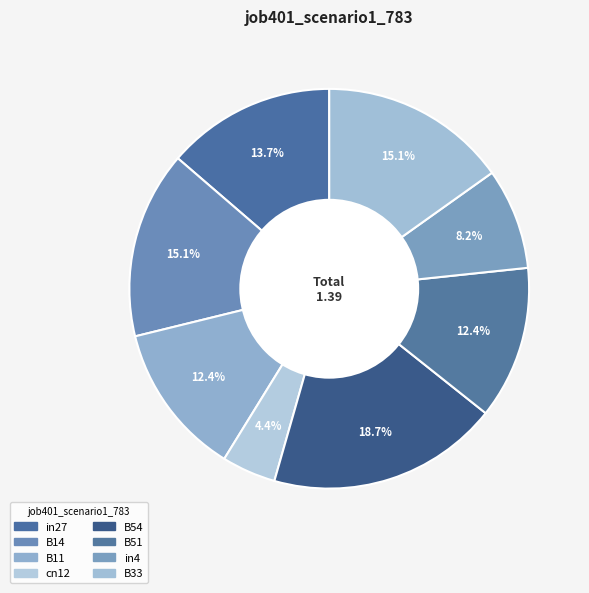

Is it true that B51 is 12% of the pie?

True